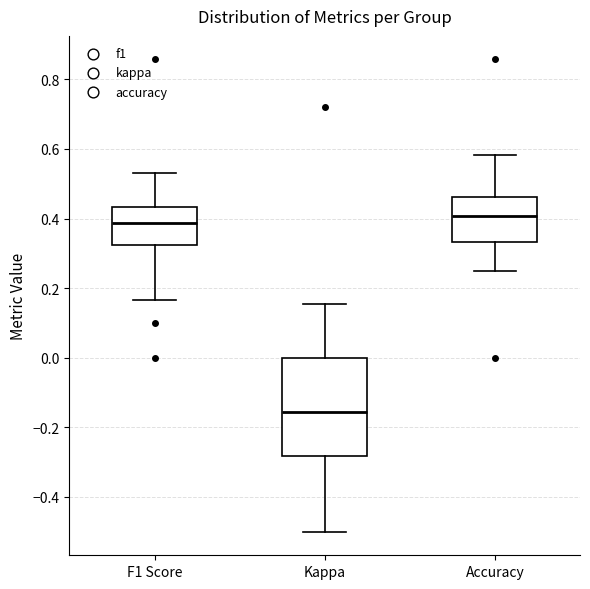

Which box has the highest median line?

Accuracy